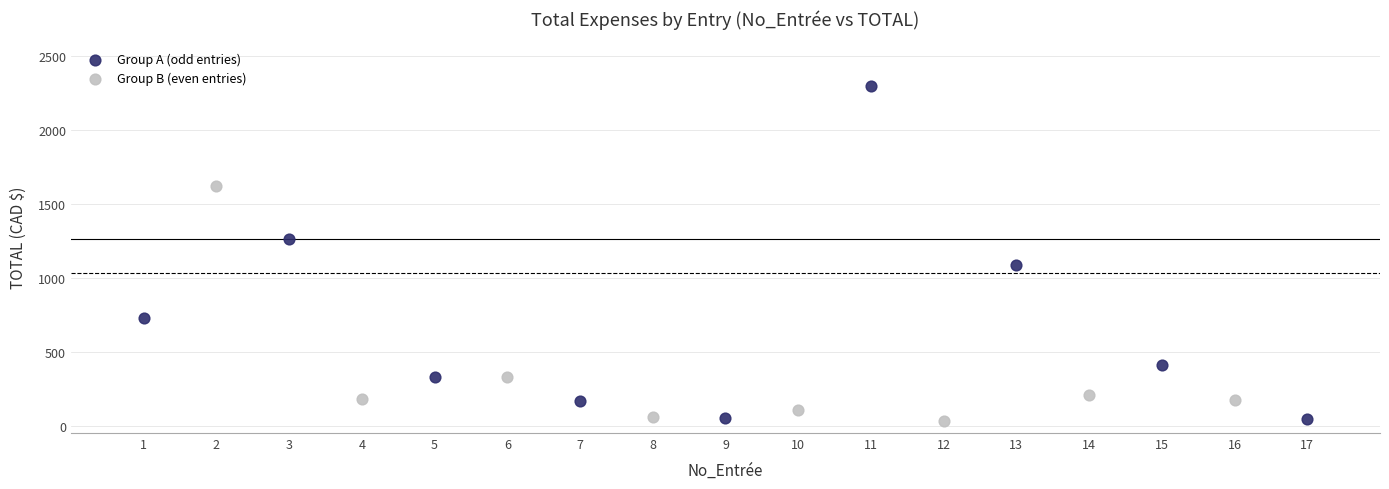

Which series reaches the maximum Y coordinate?

Group A (odd entries)